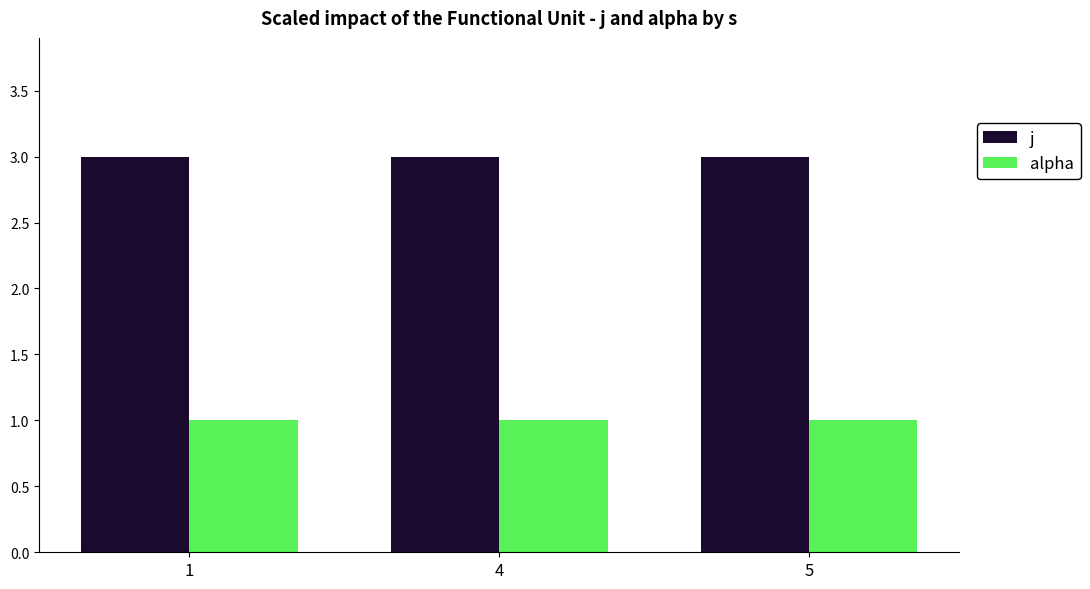

List the series in order of their overall mean, lowest first.

alpha, j